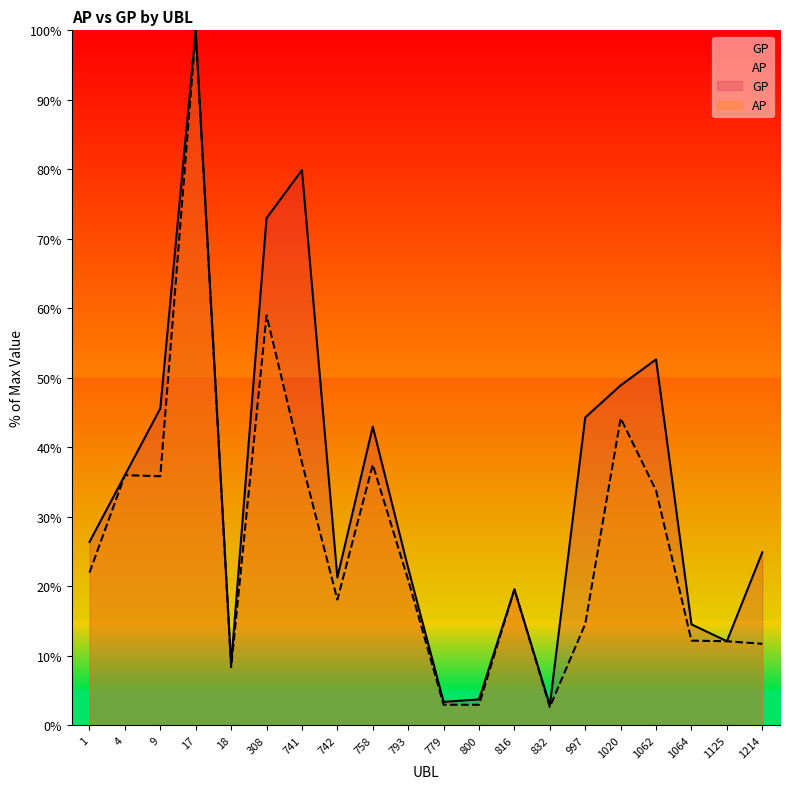

How many lines are shown in the chart?

2